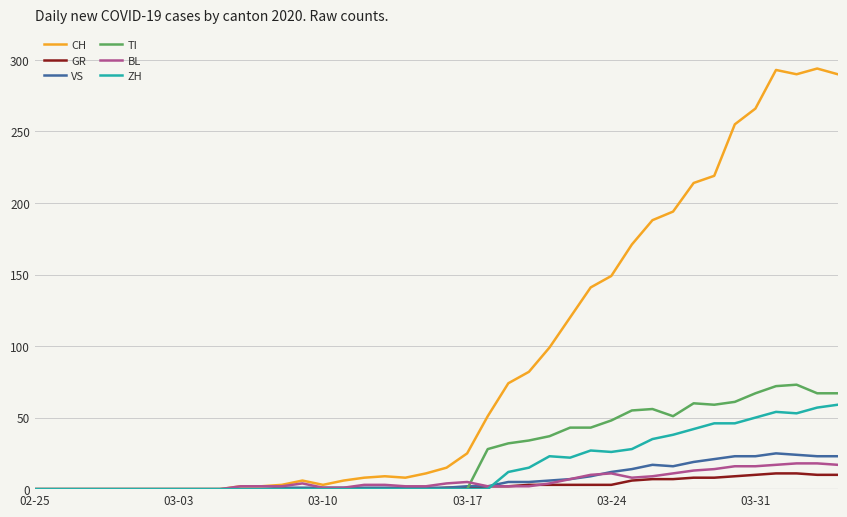

What is the greatest value displayed?

294